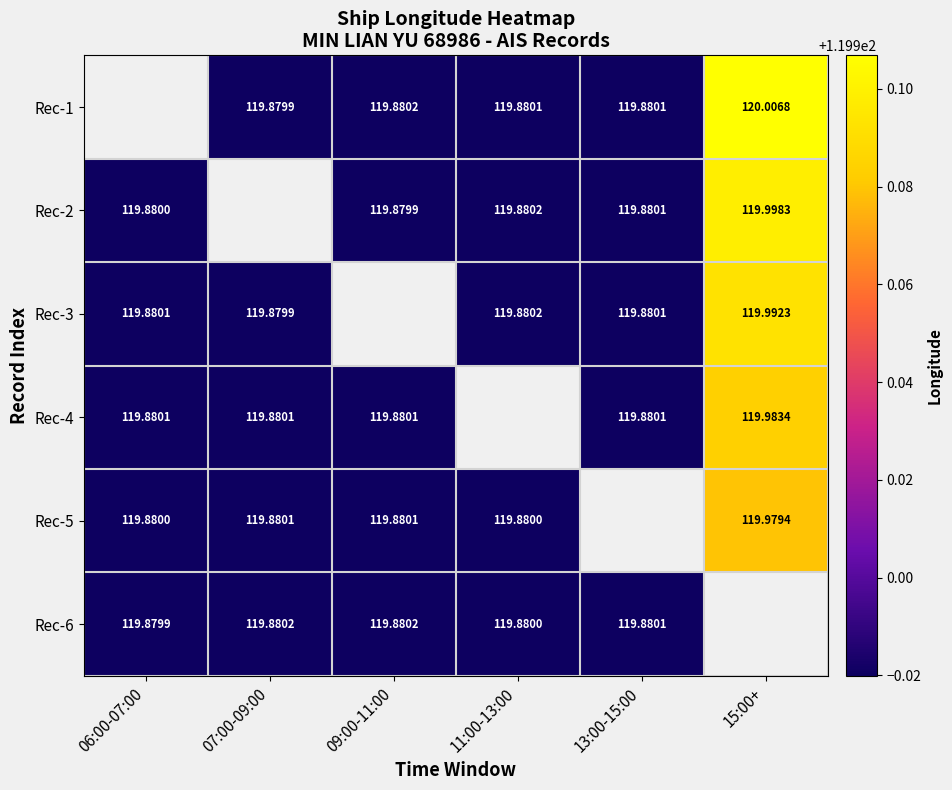

Is the value of Rec-6 at 09:00-11:00 greater than the value of Rec-2 at 13:00-15:00?

Yes